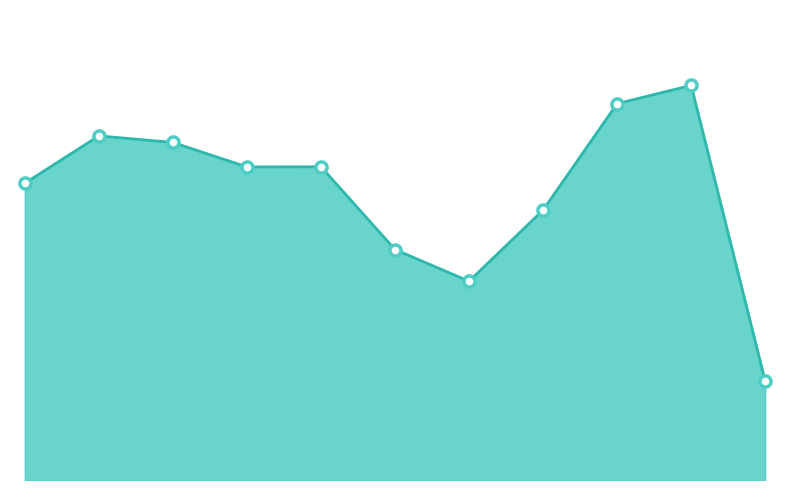

What is the value of the 3rd point from the left?

2011